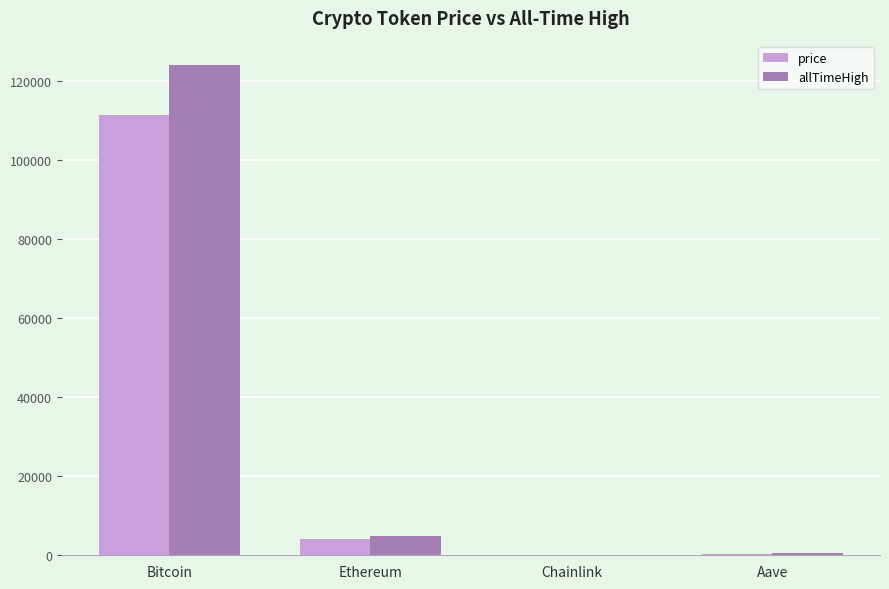

What is the total value across all series at Ethereum?

8949.2